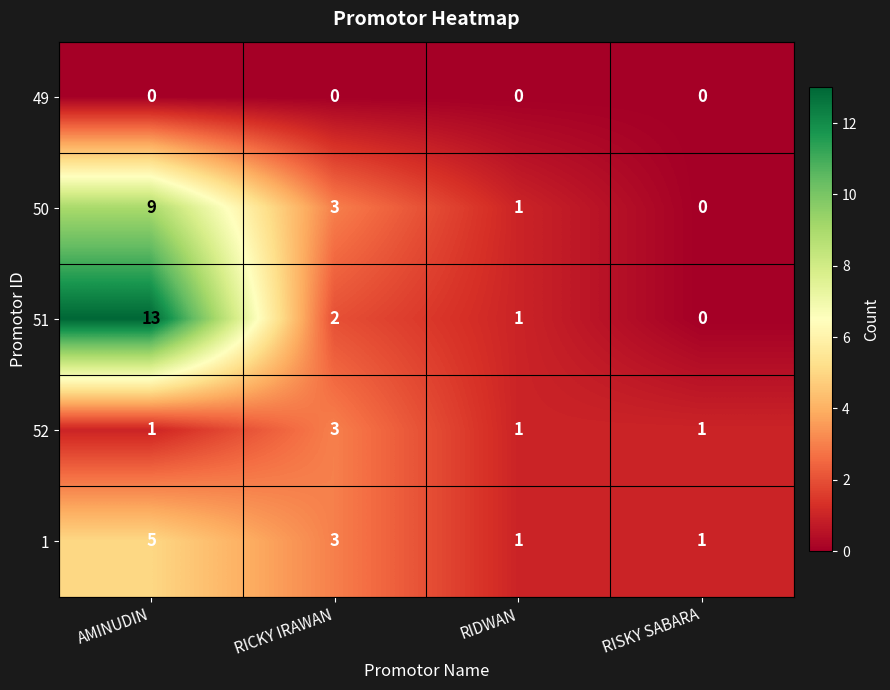

What is the sum of all 1 values?

10